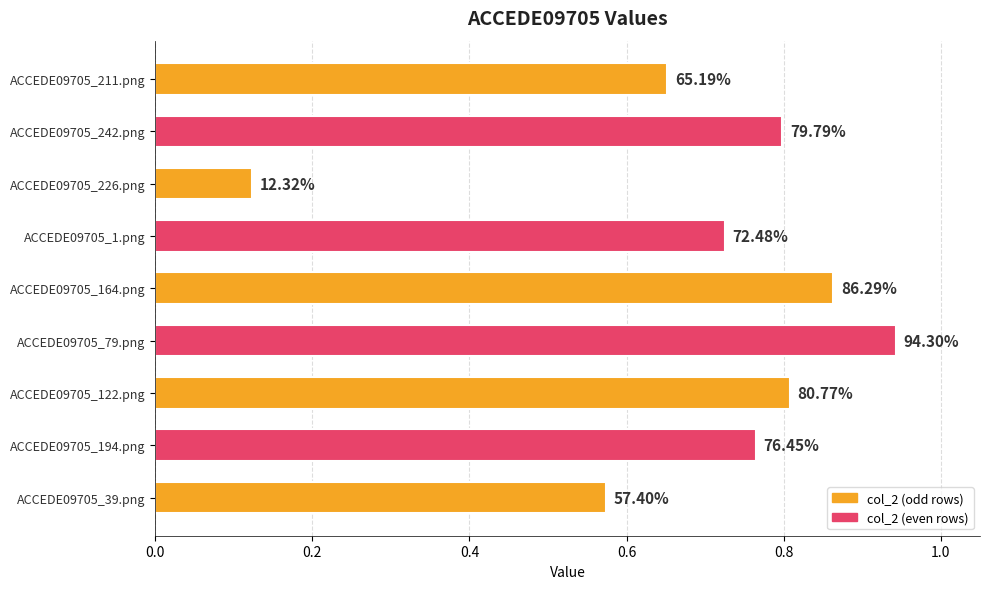

Are the bars horizontal?

Yes